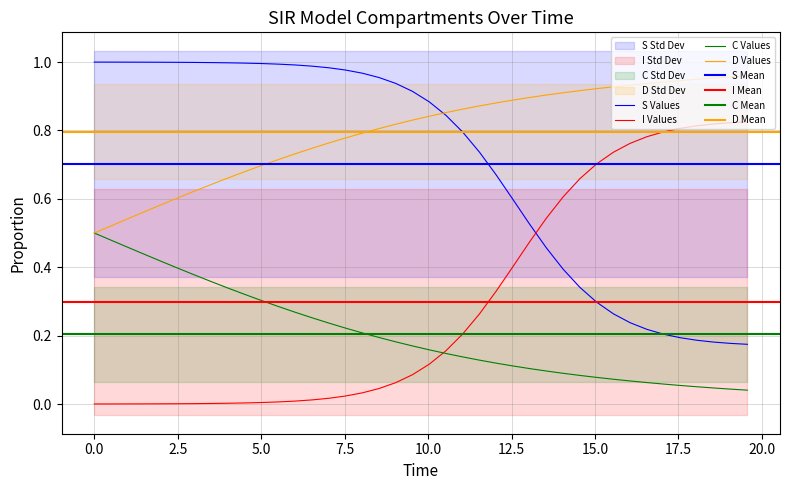

What is the sum of all S values?

28.1